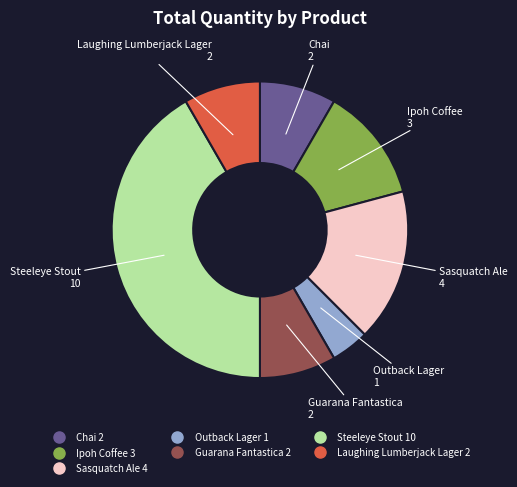

Which category has the smallest portion of the pie?

Outback Lager